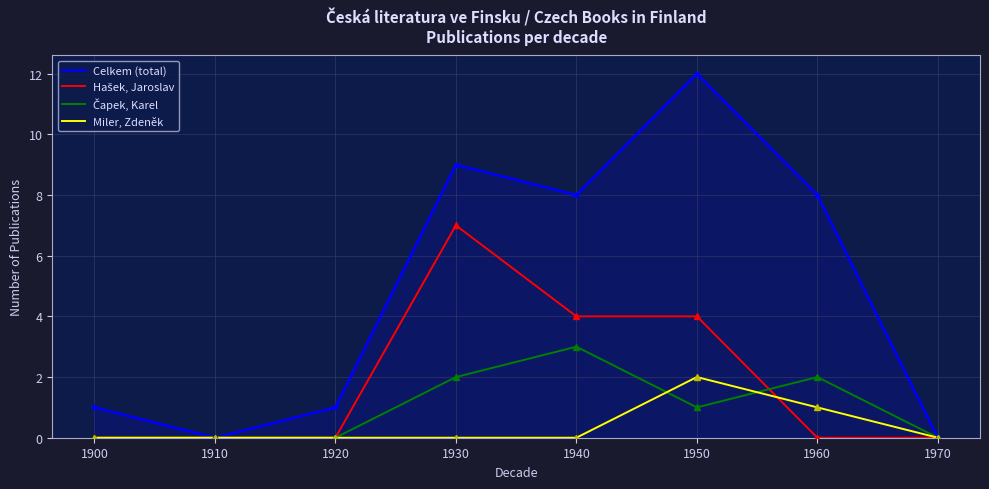

Which series has the largest total across all categories?

Celkem (total)